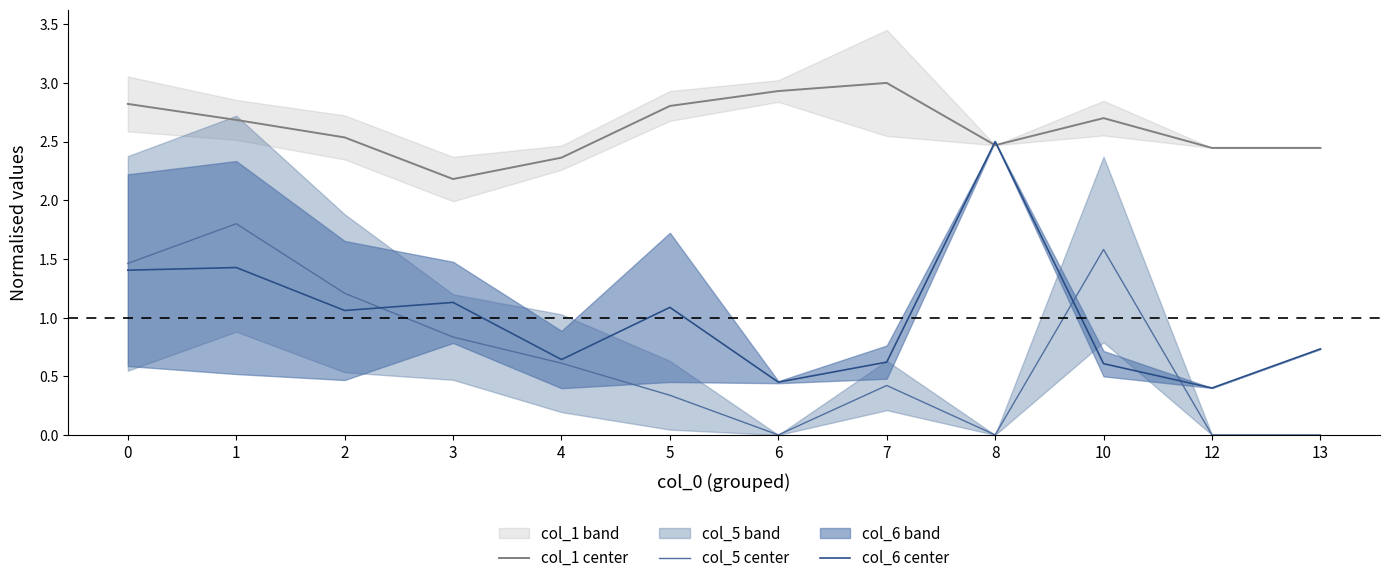

Between 1 and 8, which is larger?

1